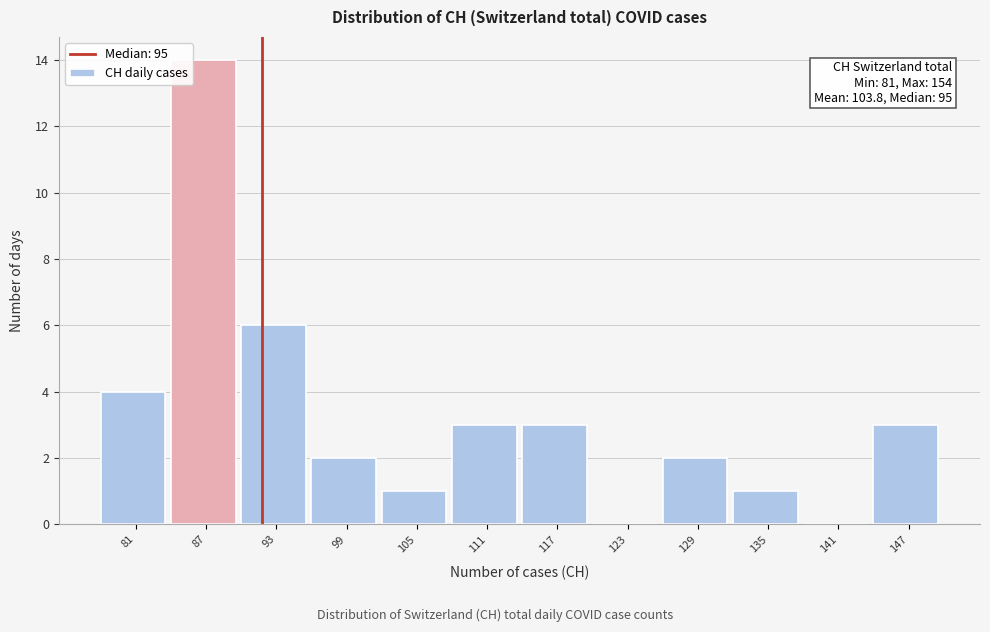

Reading right to left, extract all data points from this chart.

147=3	141=0	135=1	129=2	123=0	117=3	111=3	105=1	99=2	93=6	87=14	81=4